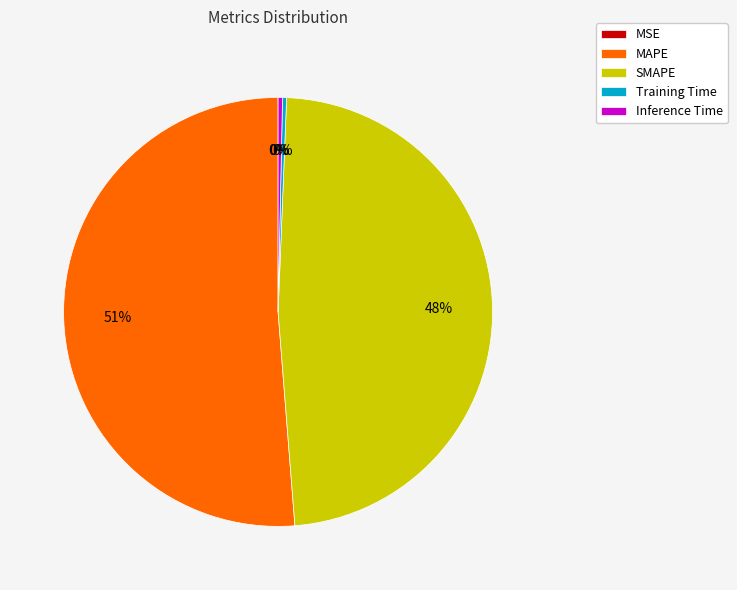

Does any single category account for the majority?

Yes